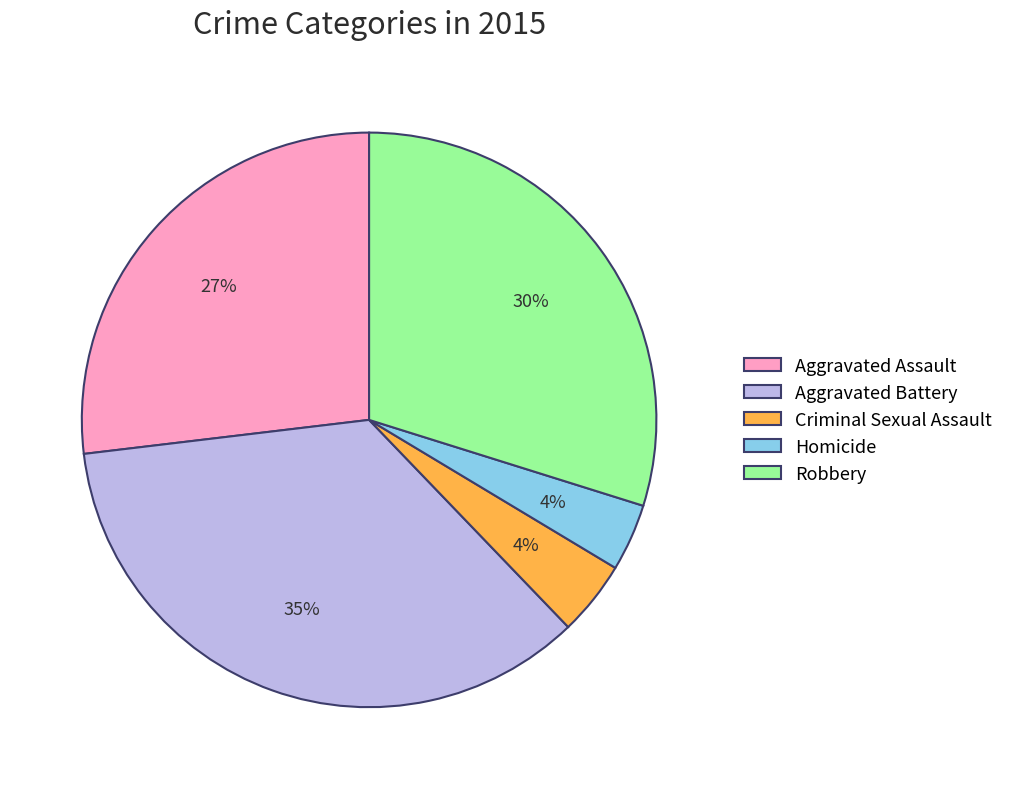

To the nearest percent, what is the combined percentage of Criminal Sexual Assault and Robbery?

34%